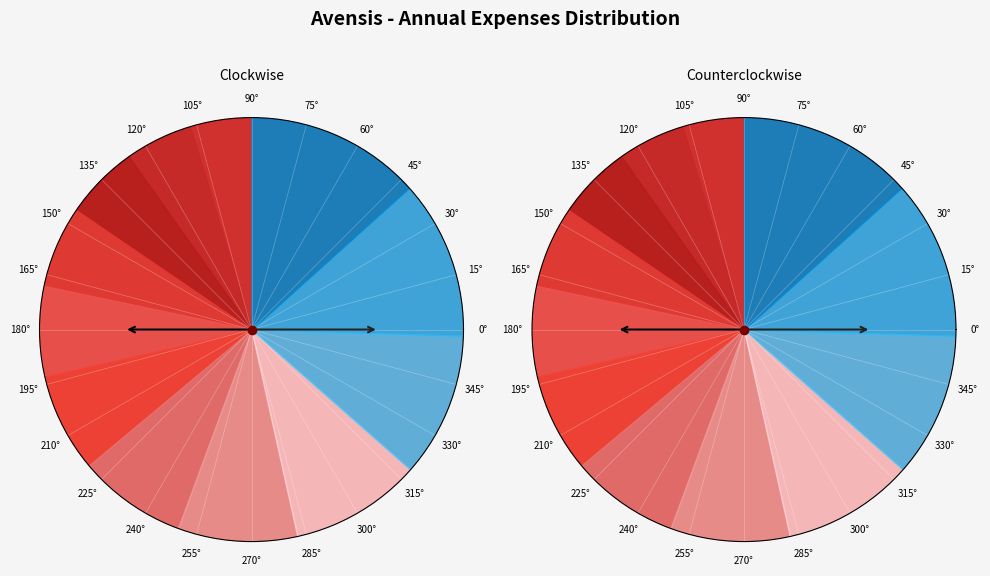

What percentage do 2025 and 2023 together represent?

10.3%